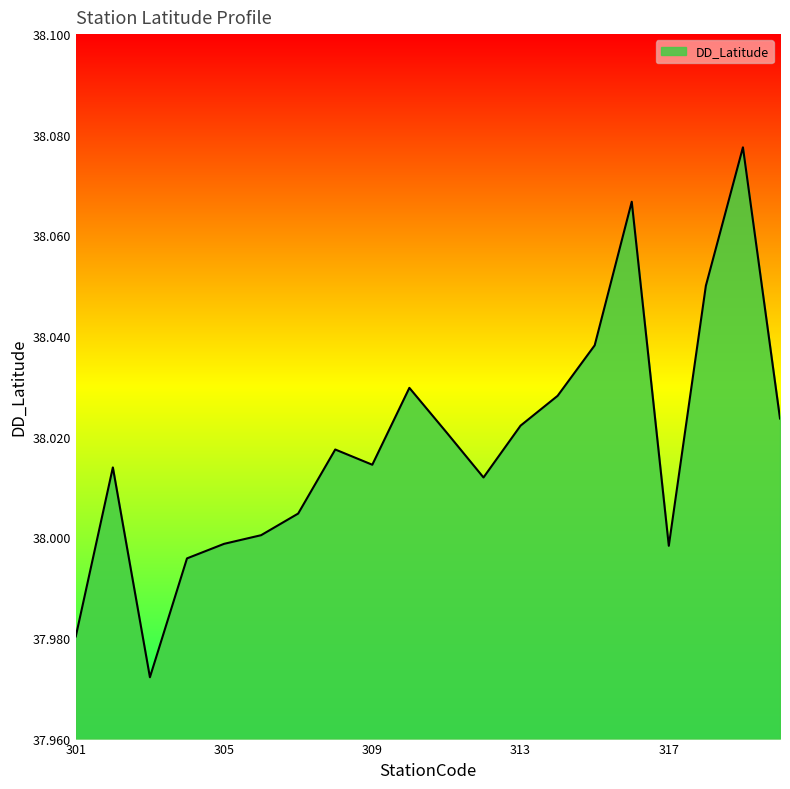

What is the difference between the maximum and minimum values?

0.1